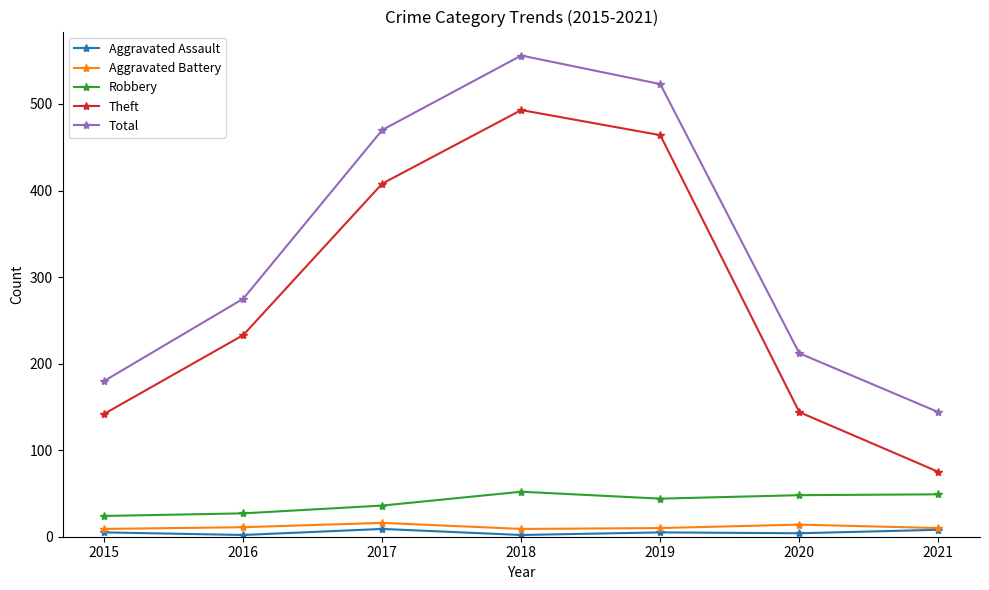

At how many categories does at least one series exceed 262?

4